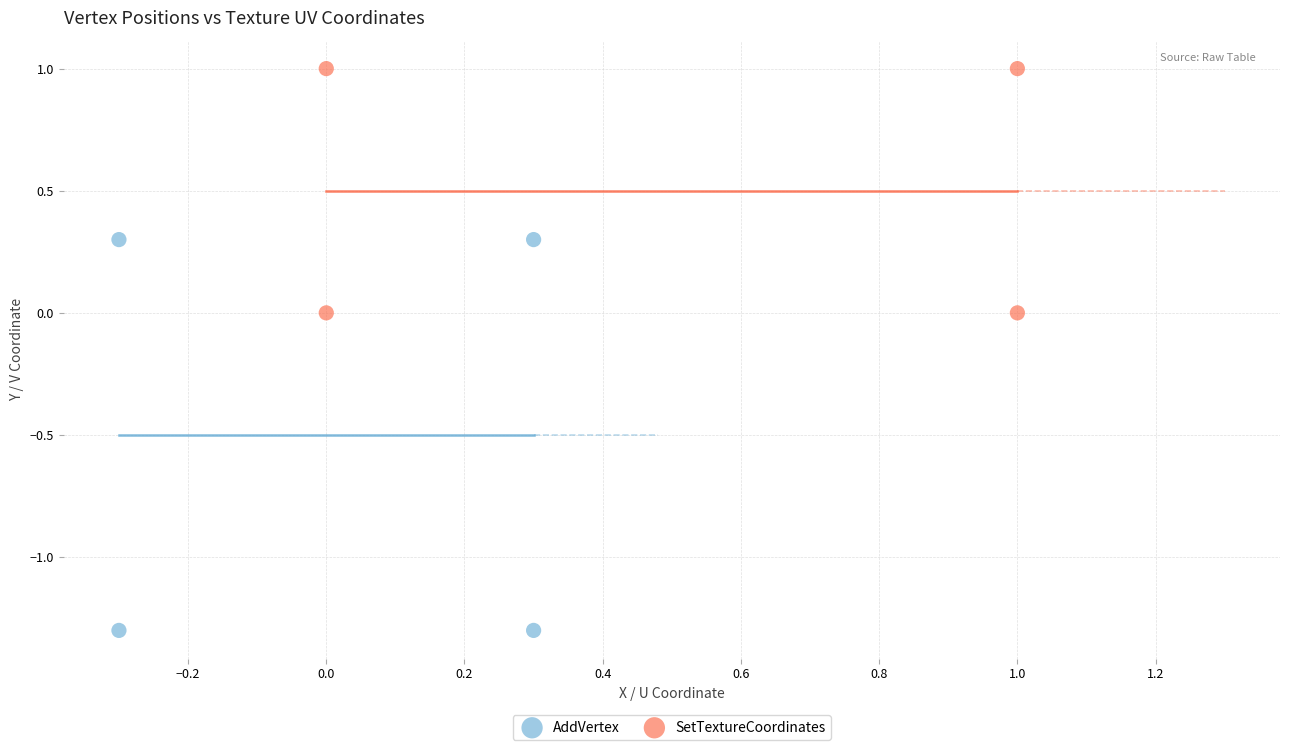

Which series has the largest Y range (max minus min)?

AddVertex